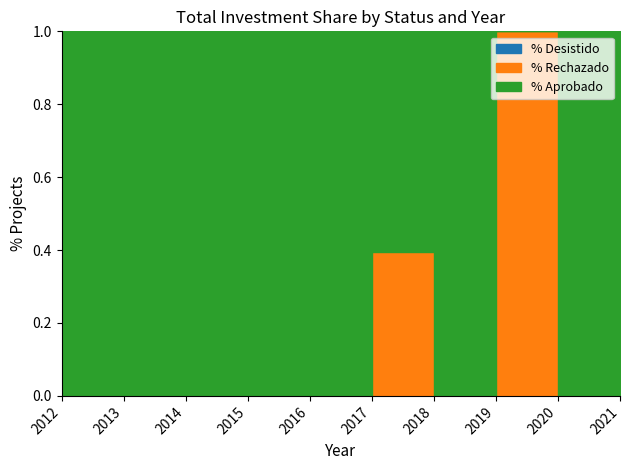

How many data points does each series have?

10